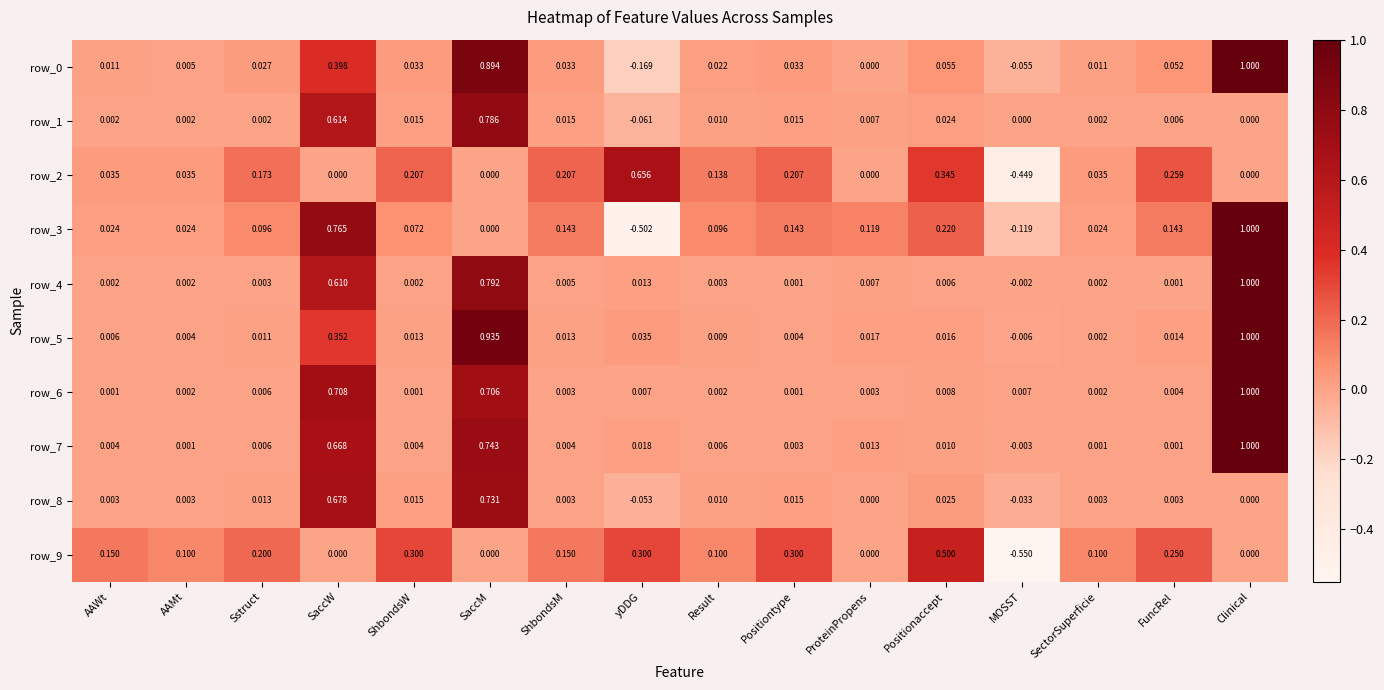

What is the average value of the row_7 series?

0.2